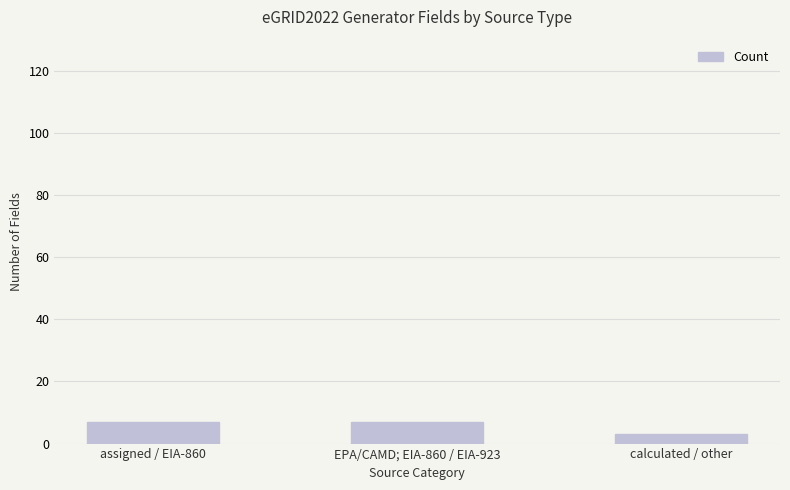

True or false: the data shows 7 at EPA/CAMD; EIA-860 / EIA-923.

True